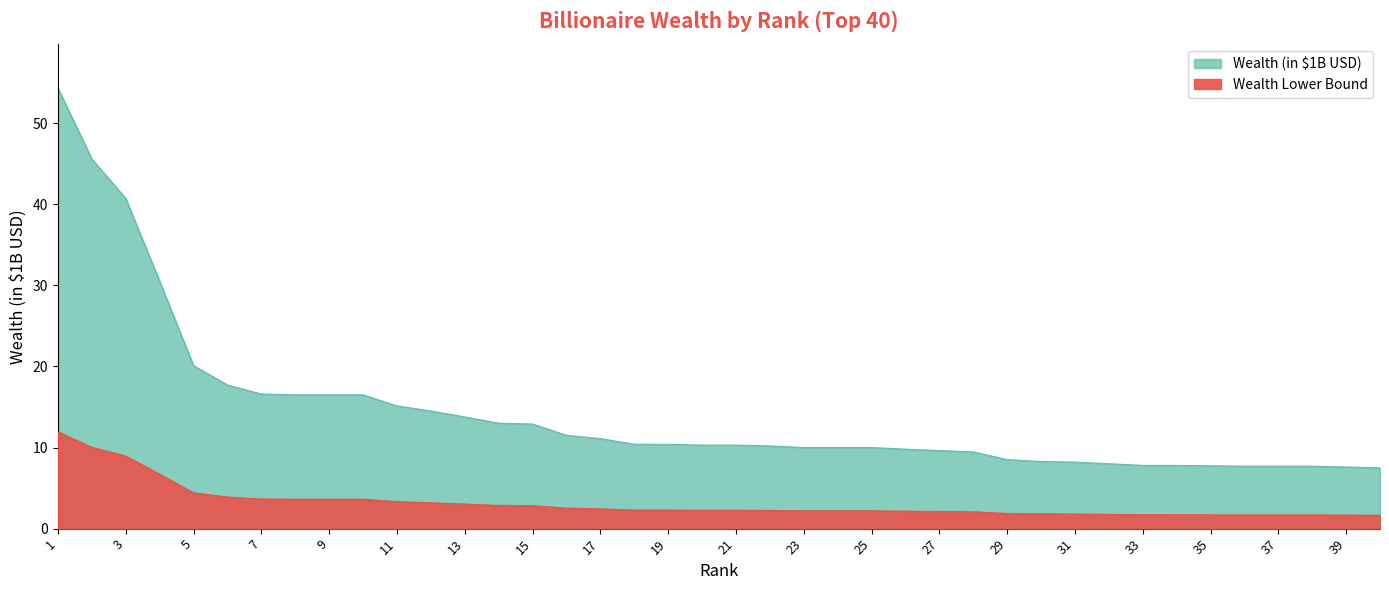

How many values are below 2?

12